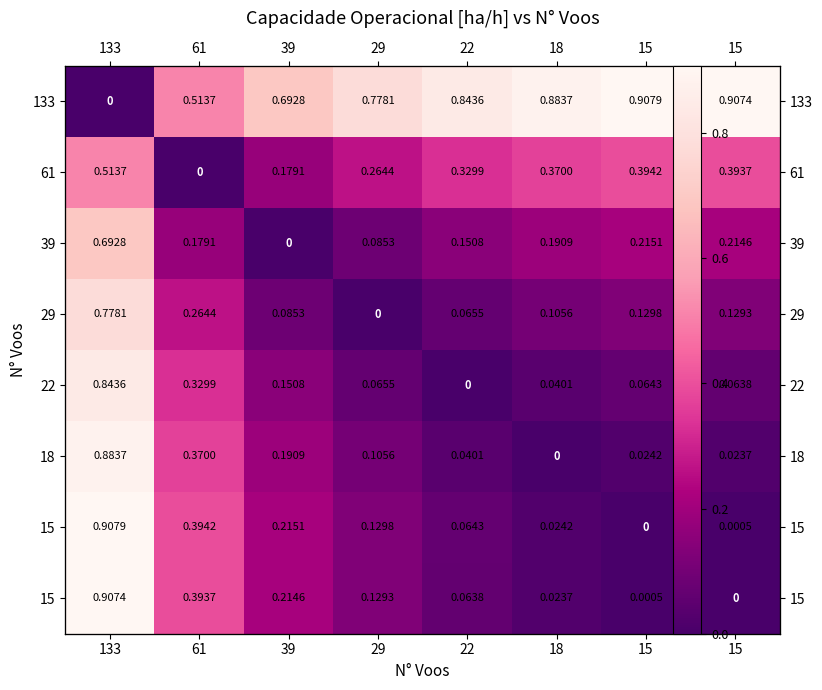

Which category has the highest value across all series?

15